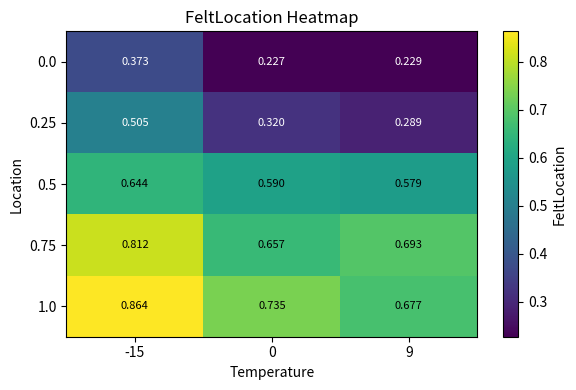

Is the value of 0.75 at -15 greater than the value of 0.25 at 0?

Yes